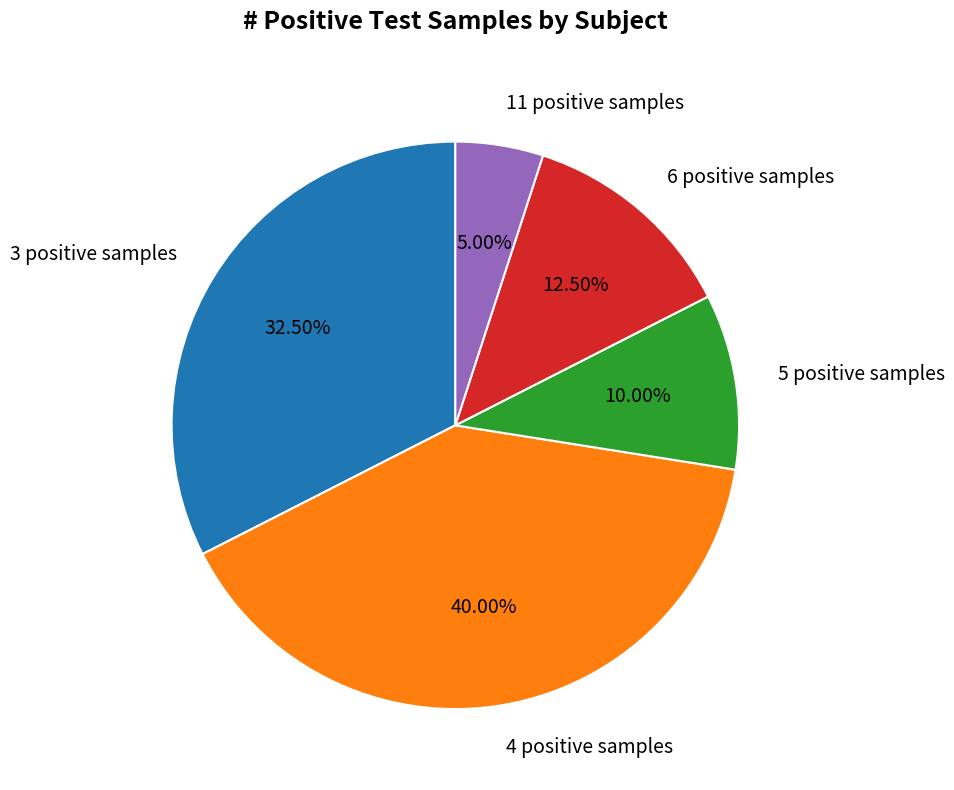

Rank the categories by value from highest to lowest.

4 positive samples, 3 positive samples, 6 positive samples, 5 positive samples, 11 positive samples